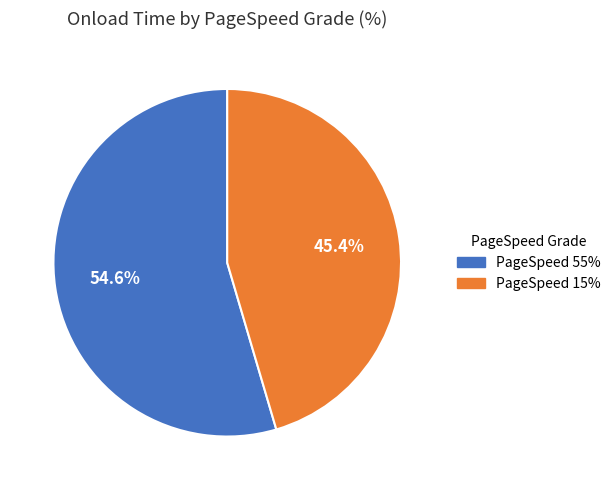

Is there a majority slice in this chart?

Yes